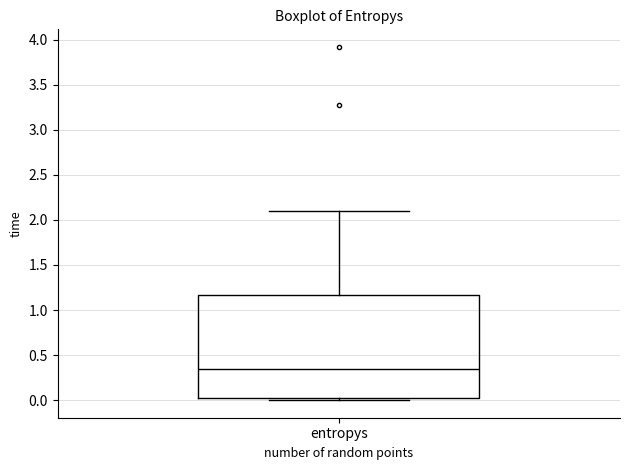

Where does the upper whisker of the box for entropys end on the y-axis? The values are not printed on the chart, so give them approximately, as read against the axis.

2.10